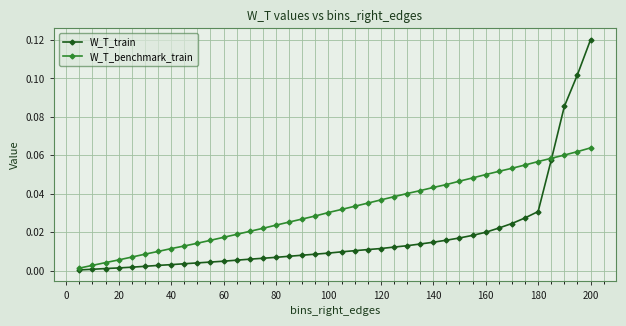

Which series has the largest total across all categories?

W_T_benchmark_train